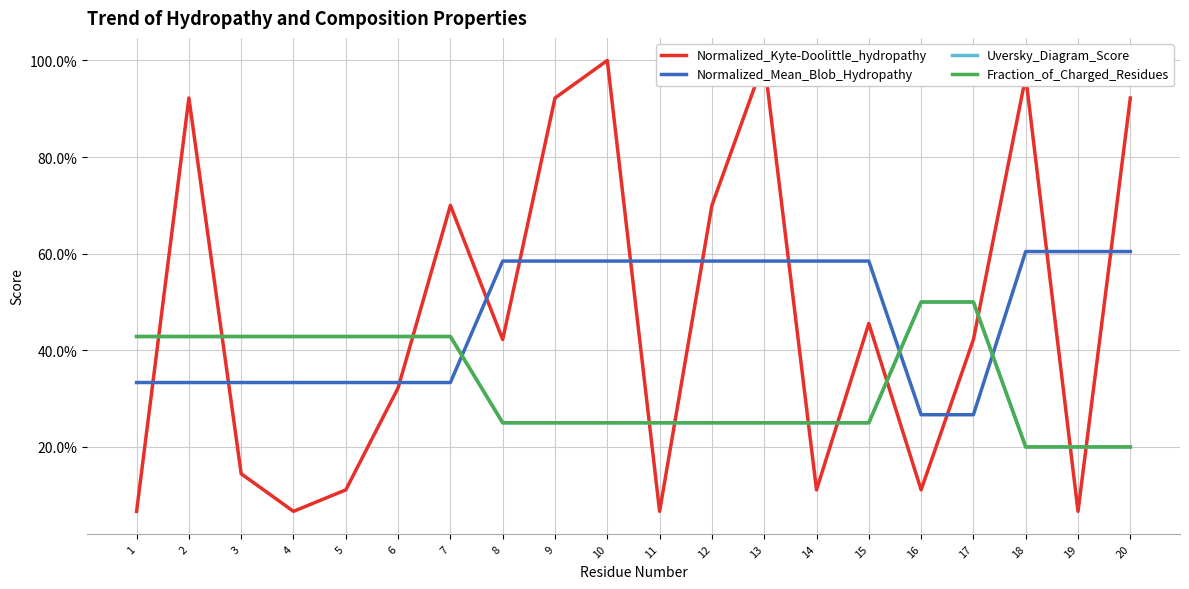

Where do Normalized_Kyte-Doolittle_hydropathy and Fraction_of_Charged_Residues first cross each other?

1 and 2